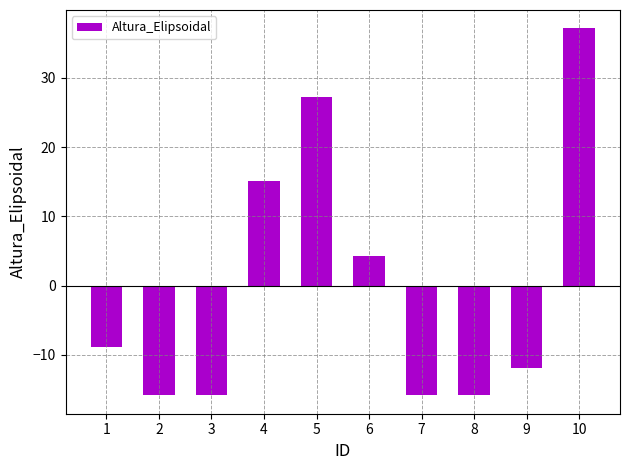

The value at 2 is -25.0. True or false?

False